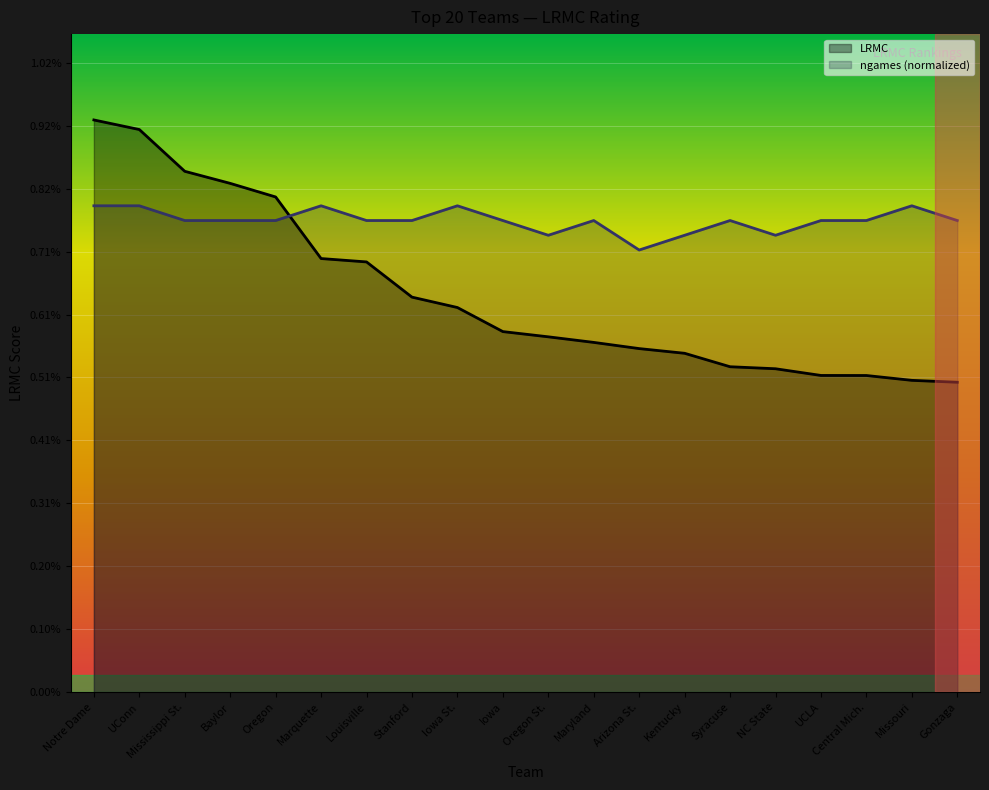

After their last crossing, which series has the higher values: LRMC or ngames?

ngames